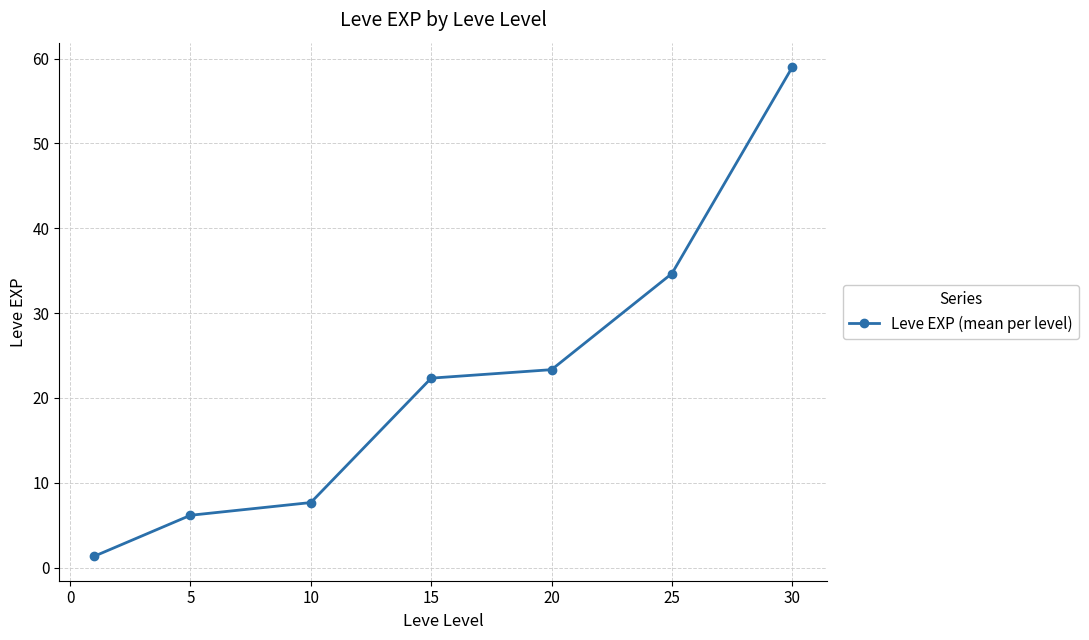

What is the value of the 2nd point from the left?

6.2